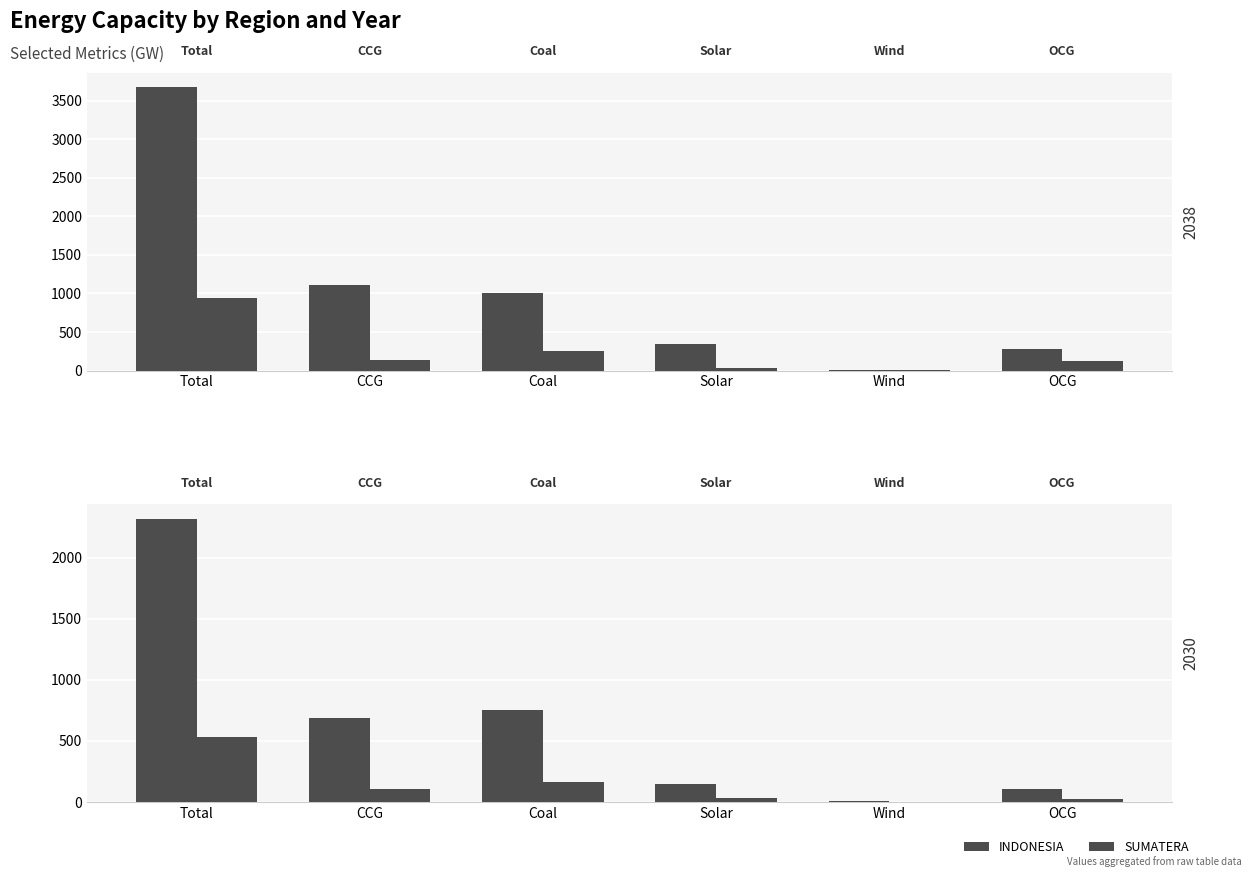

The value of SUMATERA at CCG is 109.1. True or false?

True